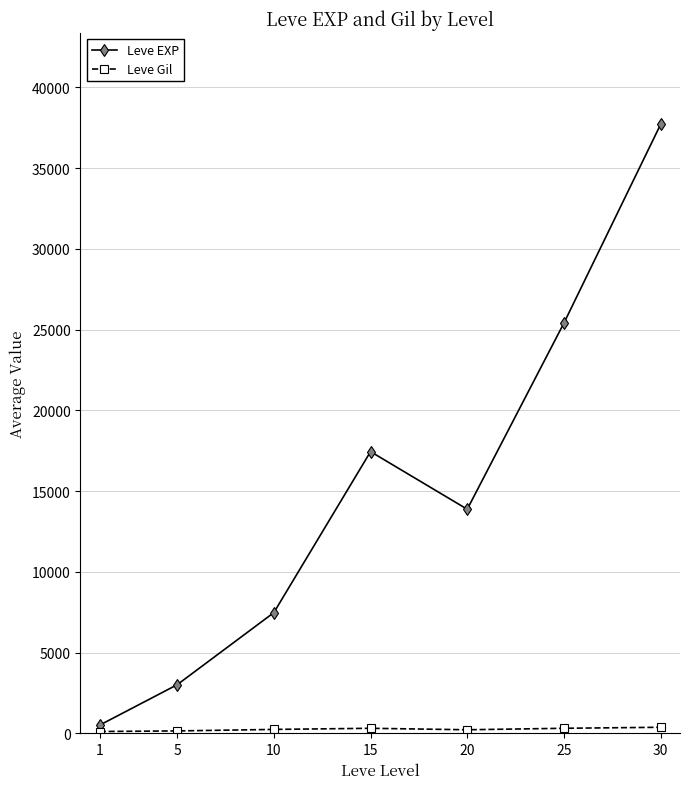

At which category is the sum across all series the highest?

30